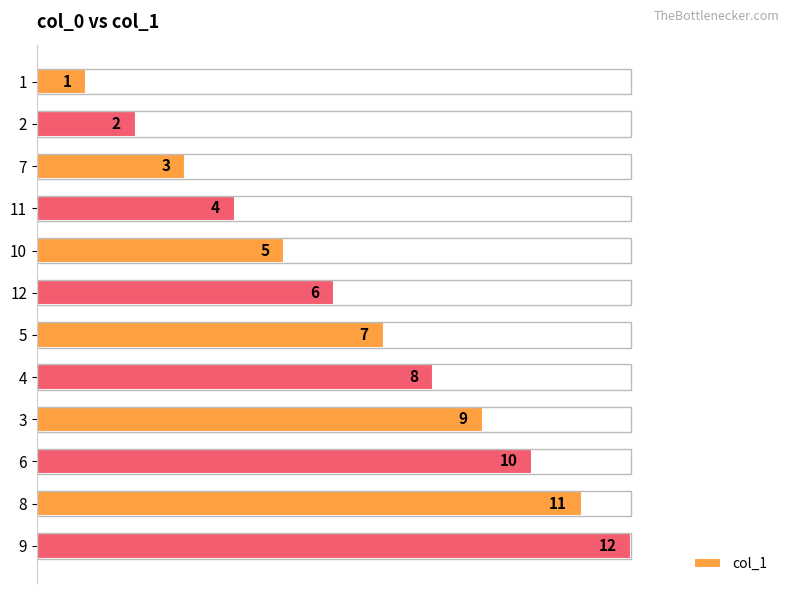

Rank the categories by value from highest to lowest.

9, 8, 6, 3, 4, 5, 12, 10, 11, 7, 2, 1